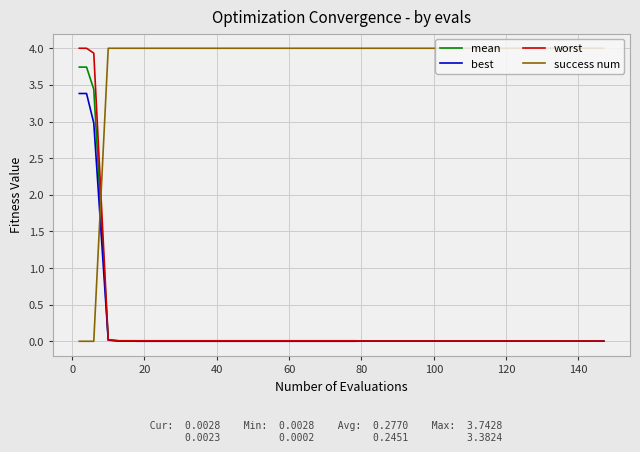

True or false: worst and success num intersect in this chart.

True